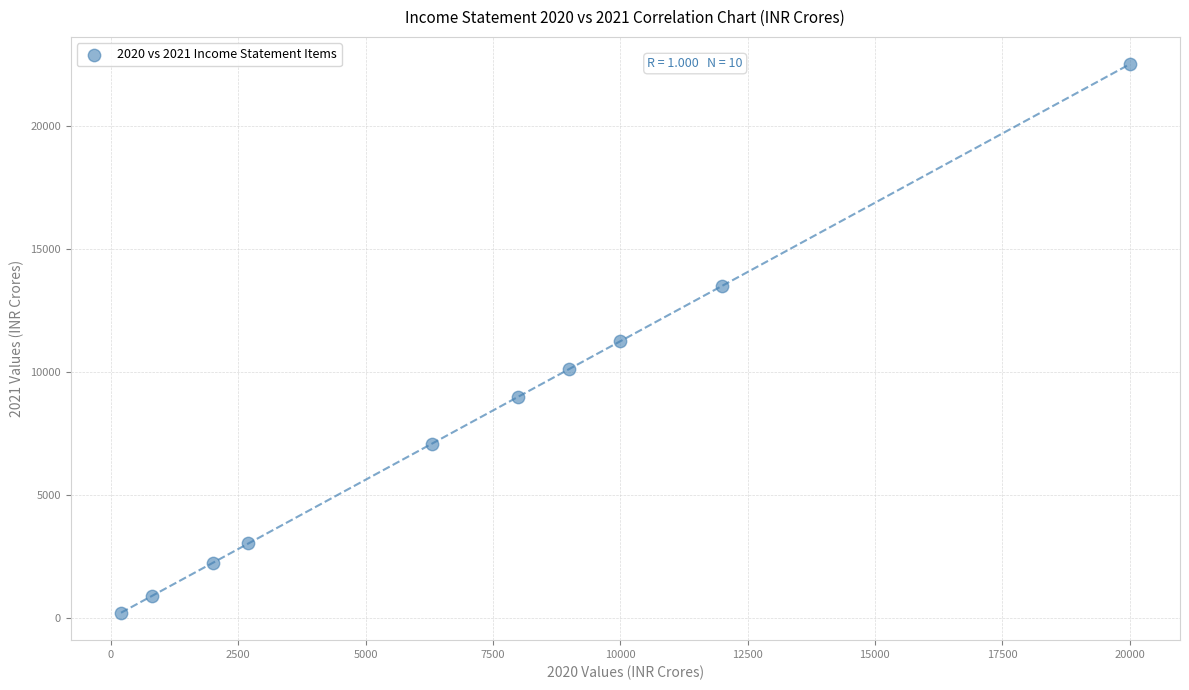

What is the range of X values (max minus min)?

19800.0